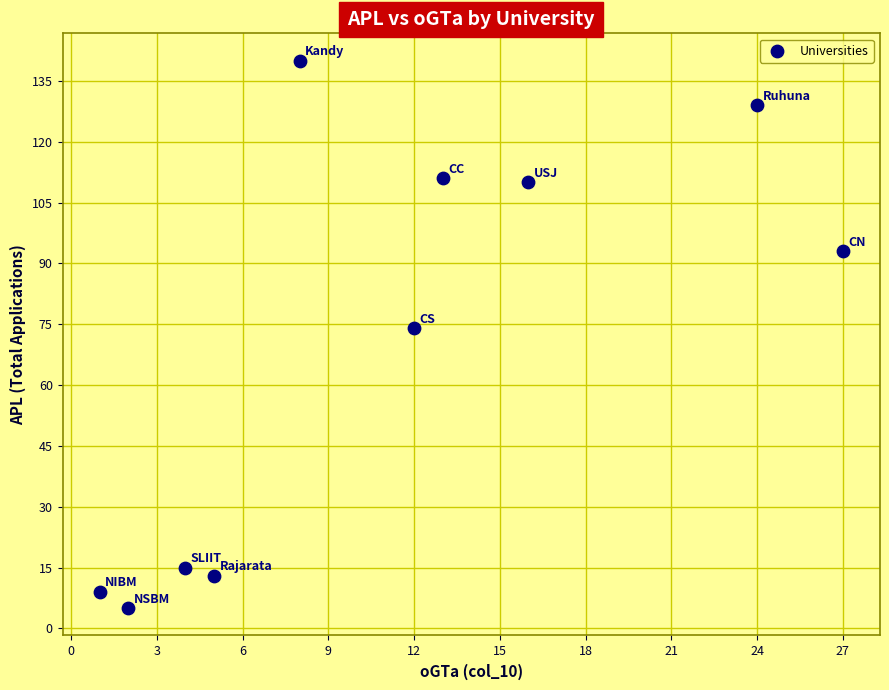

What is the average Y value?

70